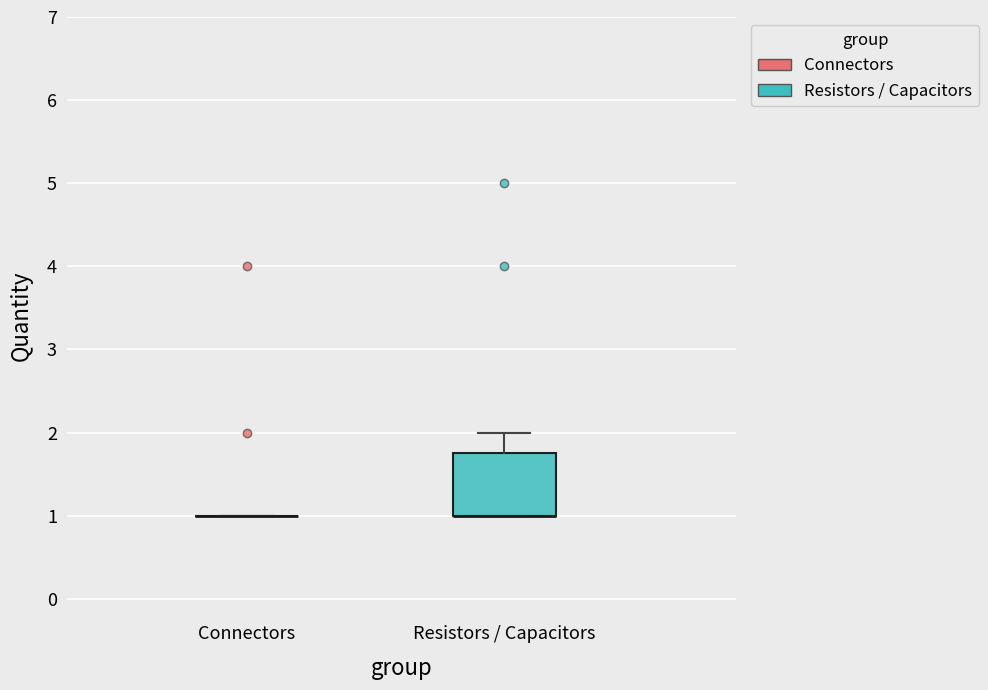

Reading left to right, transcribe this box plot: for each box, give where its median line is, the range the box spans, and where its two whiskers end, as read against the y-axis. The values are not printed on the chart, so give them approximately, as read against the axis.

Connectors: box collapsed to a line at 1.0, whiskers 1.0 to 1.0
Resistors / Capacitors: median 1.0 (drawn on the box's lower edge), box 1.0 to 1.8, whiskers 1.0 to 2.0